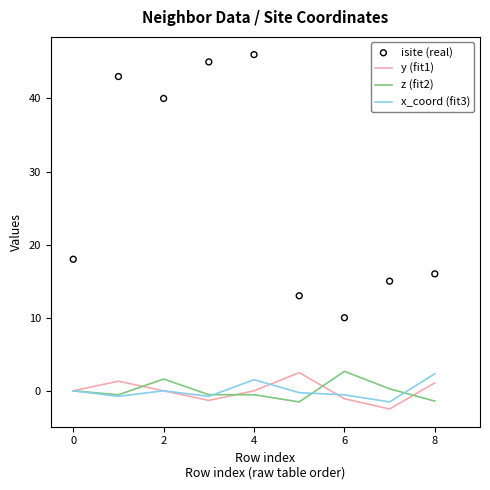

What are all the series names shown in the legend?

y (fit1), z (fit2), x_coord (fit3), isite (real)